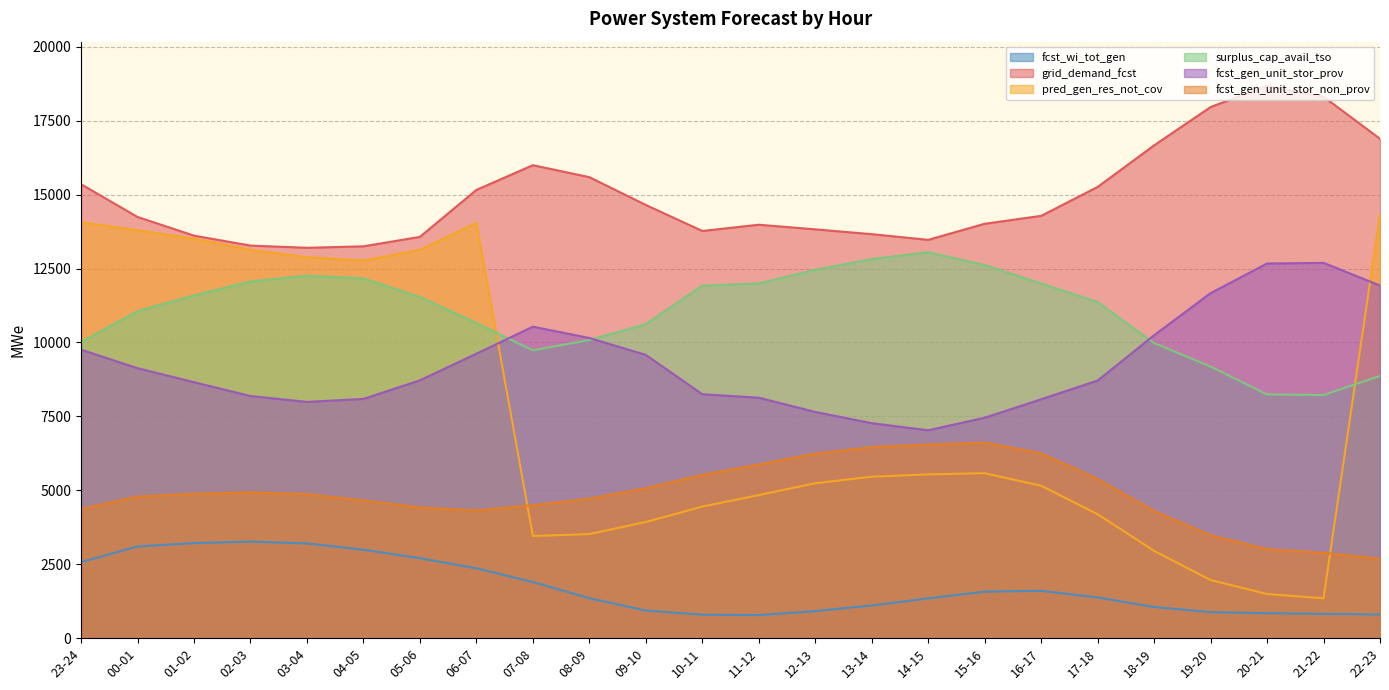

What is the sum of all fcst_gen_unit_stor_non_prov values?

116774